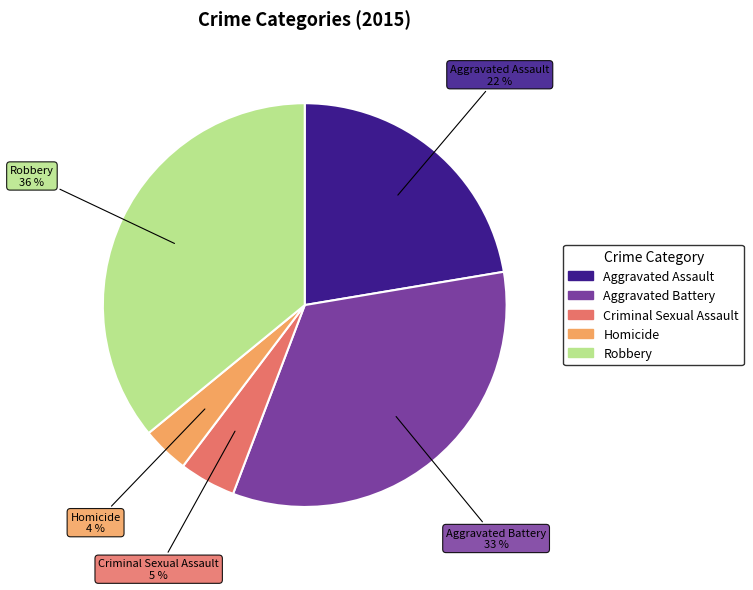

Which category has the biggest portion of the pie?

Robbery